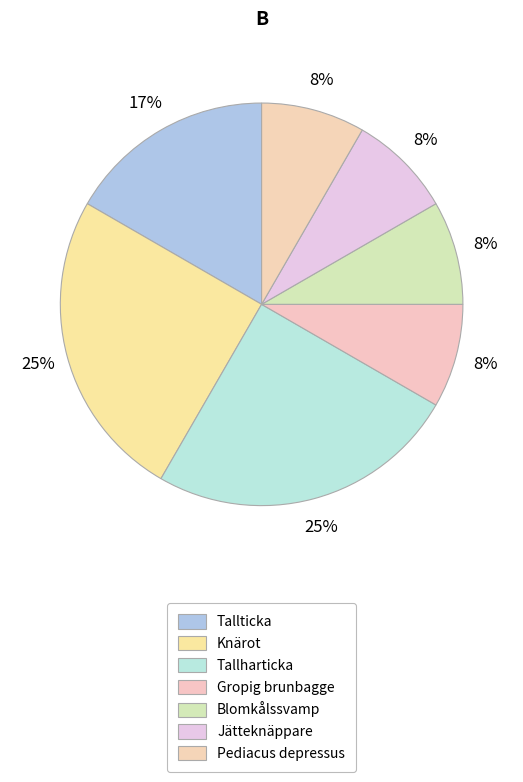

Count the number of slices in the pie.

7